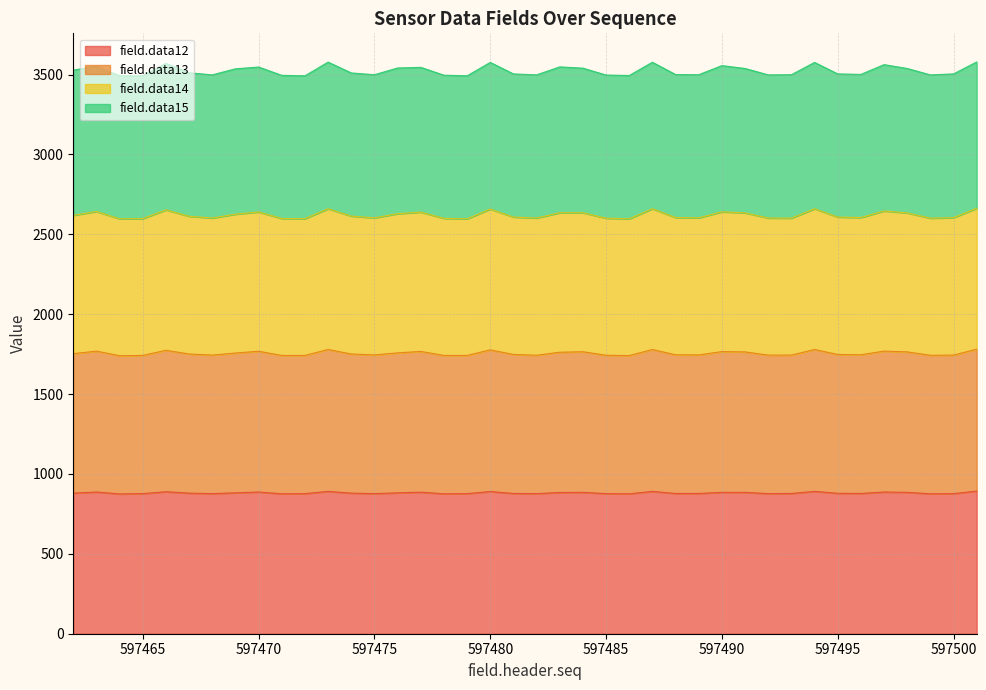

What is the difference between the highest and lowest values at 597463?

2664